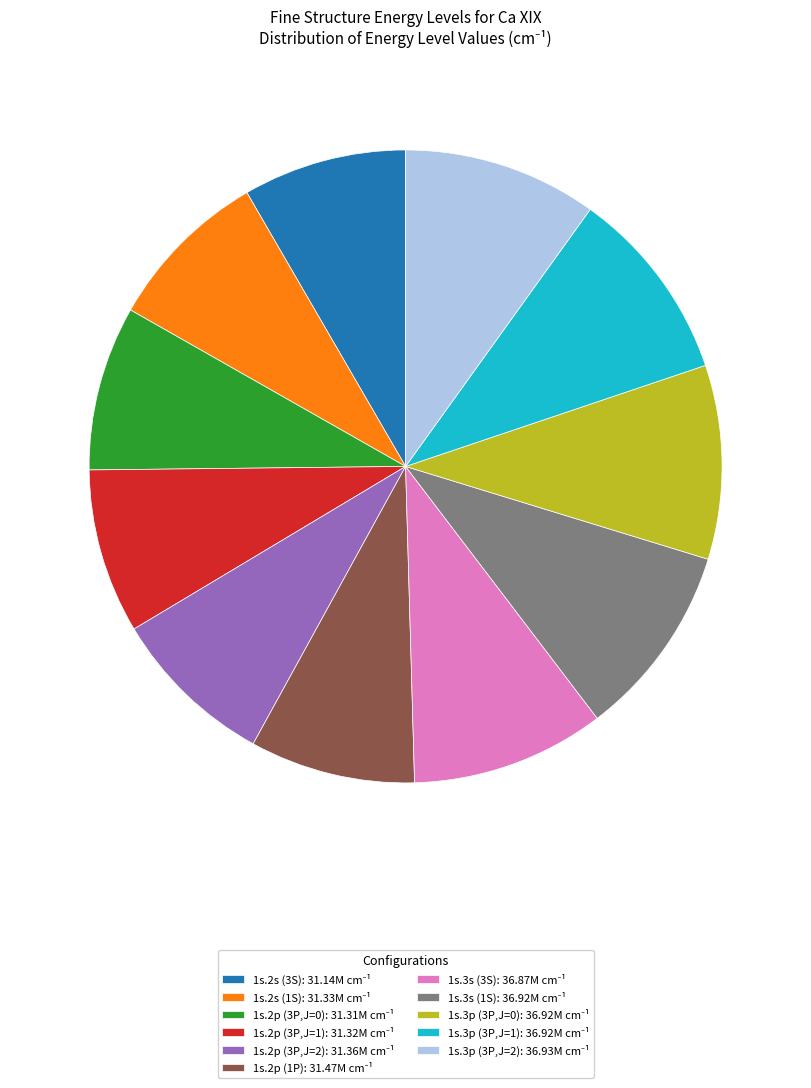

Does any single category account for the majority?

No